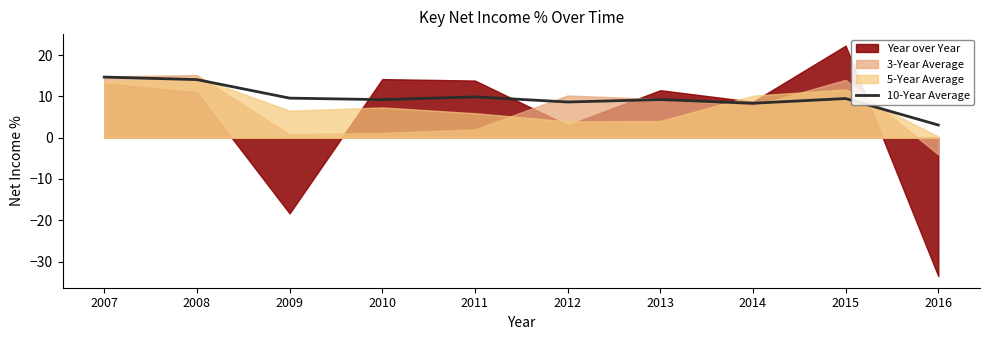

At which category does the data reach its first local peak?

2011